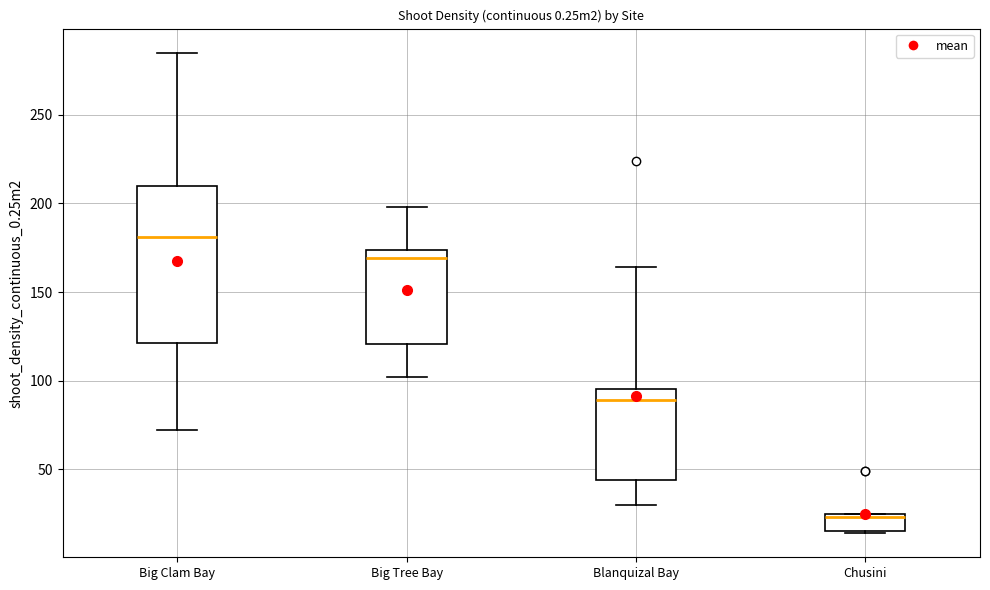

Comparing the boxes themselves (not the whiskers), which one is the tallest?

Big Clam Bay